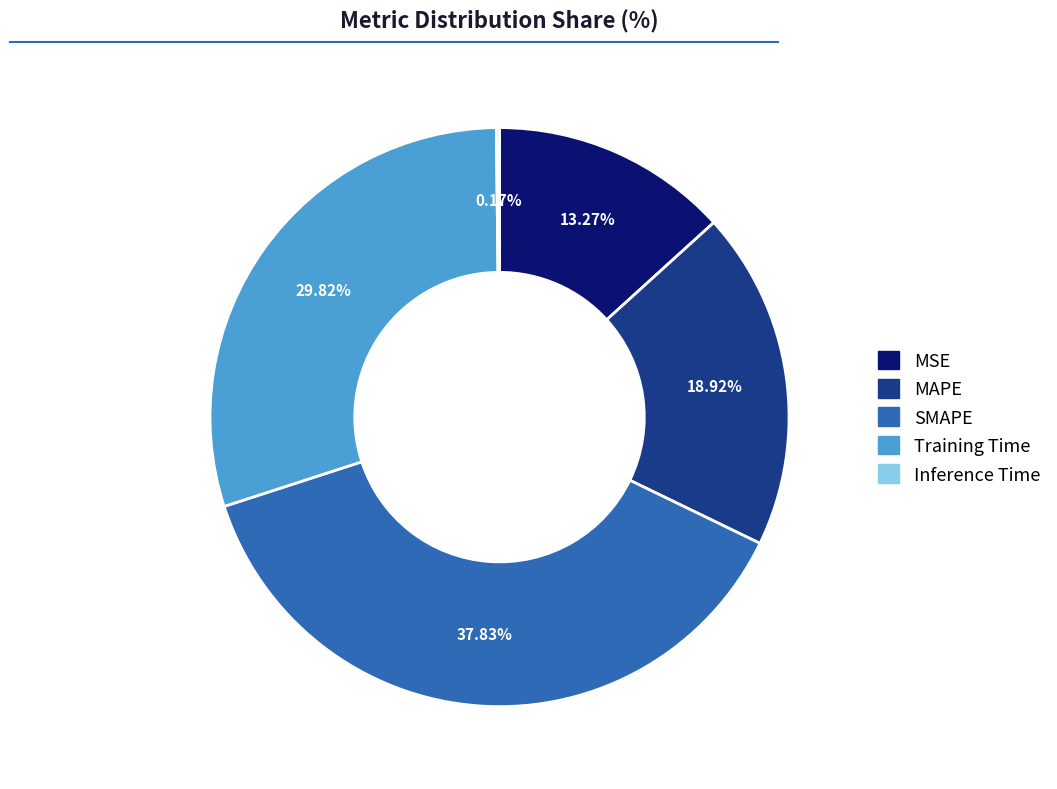

Which category has the biggest portion of the pie?

SMAPE